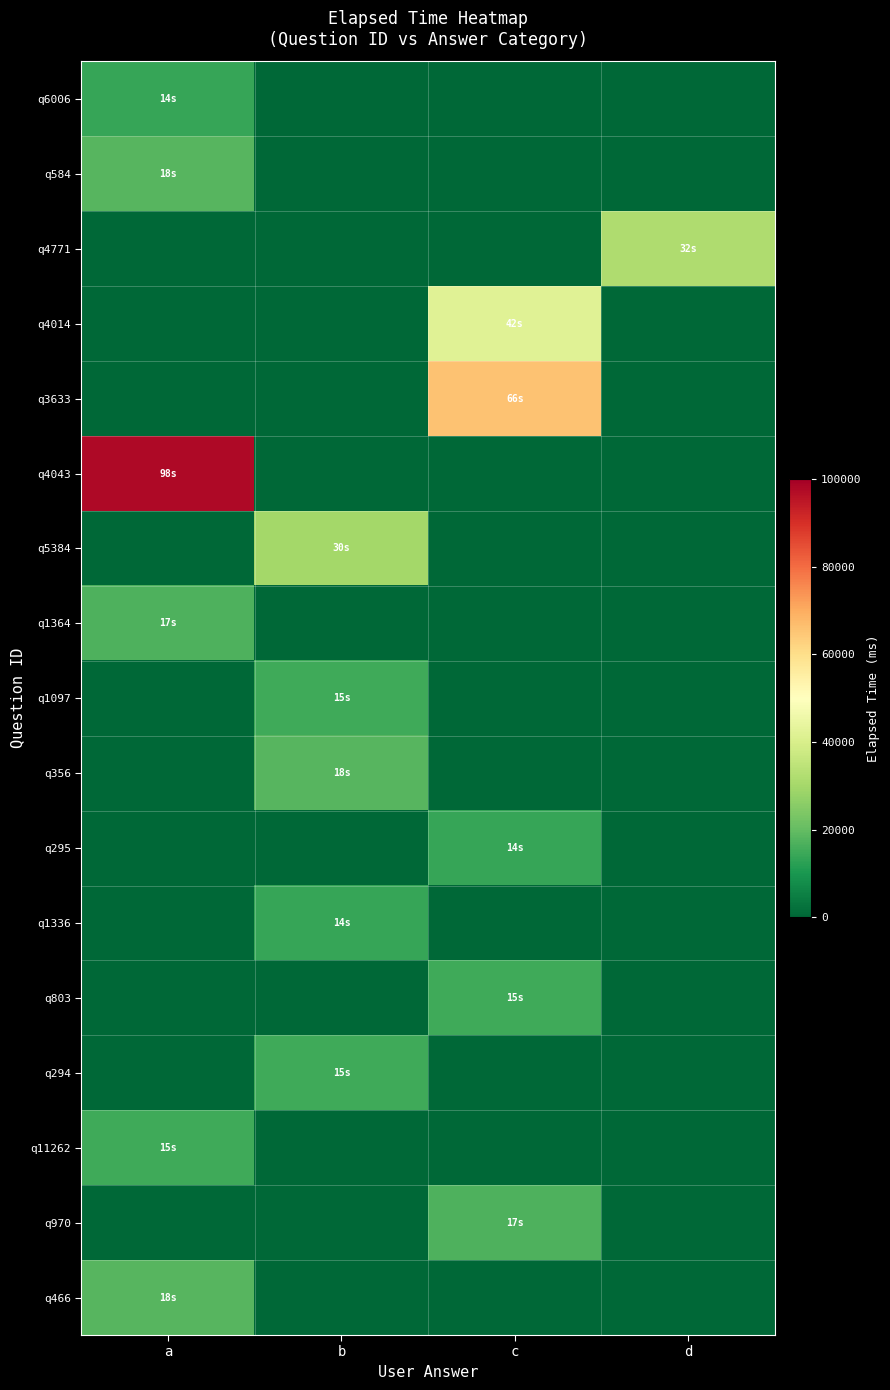

Rank the series at c from lowest to highest value.

q6006, q584, q4771, q4043, q5384, q1364, q1097, q356, q1336, q294, q11262, q466, q295, q803, q970, q4014, q3633